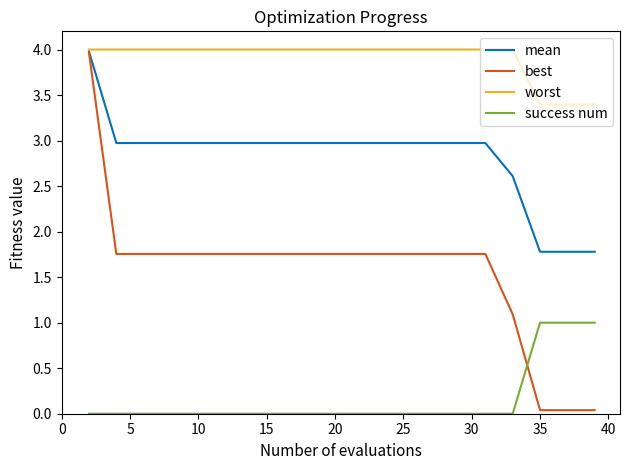

Which series has the largest total across all categories?

worst